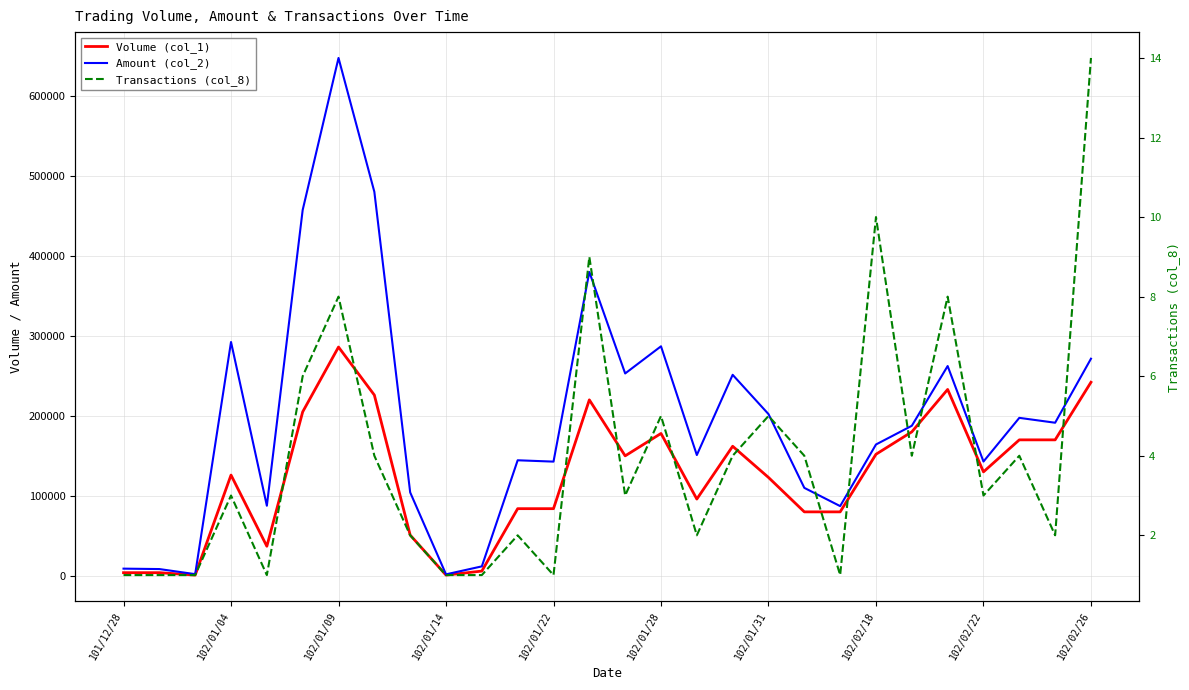

Rank the series at 25 from highest to lowest value.

Amount (col_2), Volume (col_1), Transactions (col_8)